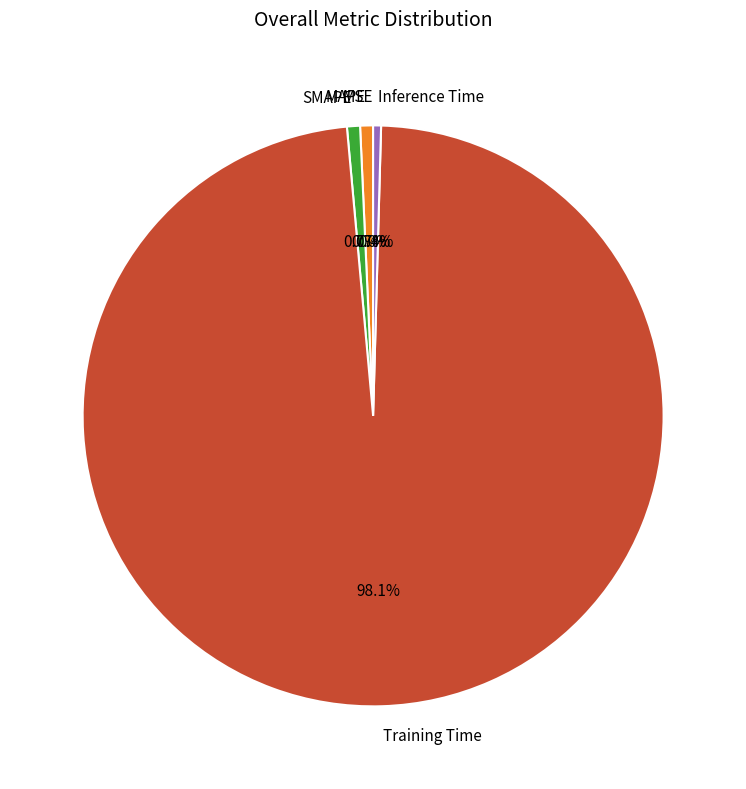

To the nearest percent, what is the difference between the largest and smallest slice percentages?

98%